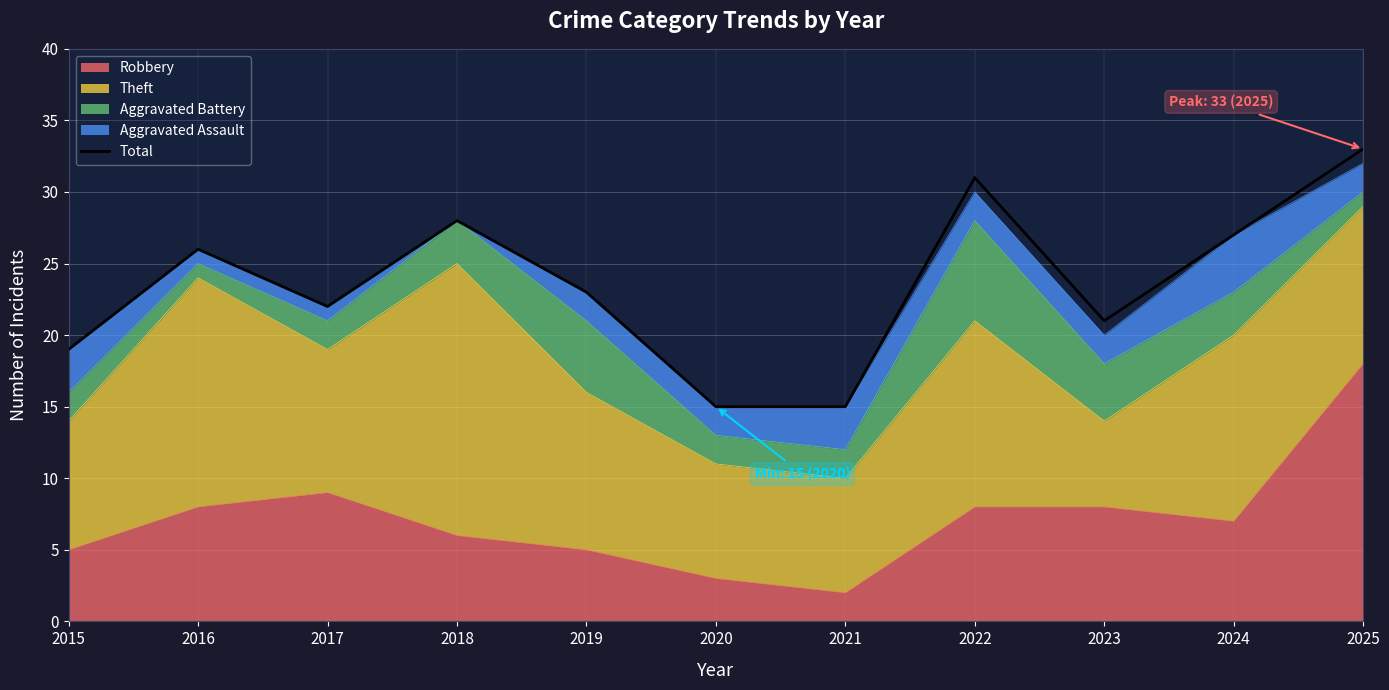

Reading left to right, list all the values displayed in this chart.

19	26	22	28	23	15	15	31	21	27	33